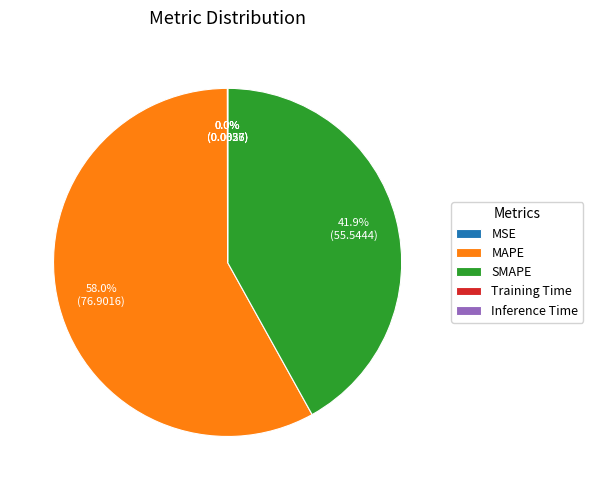

Which category has the biggest portion of the pie?

MAPE